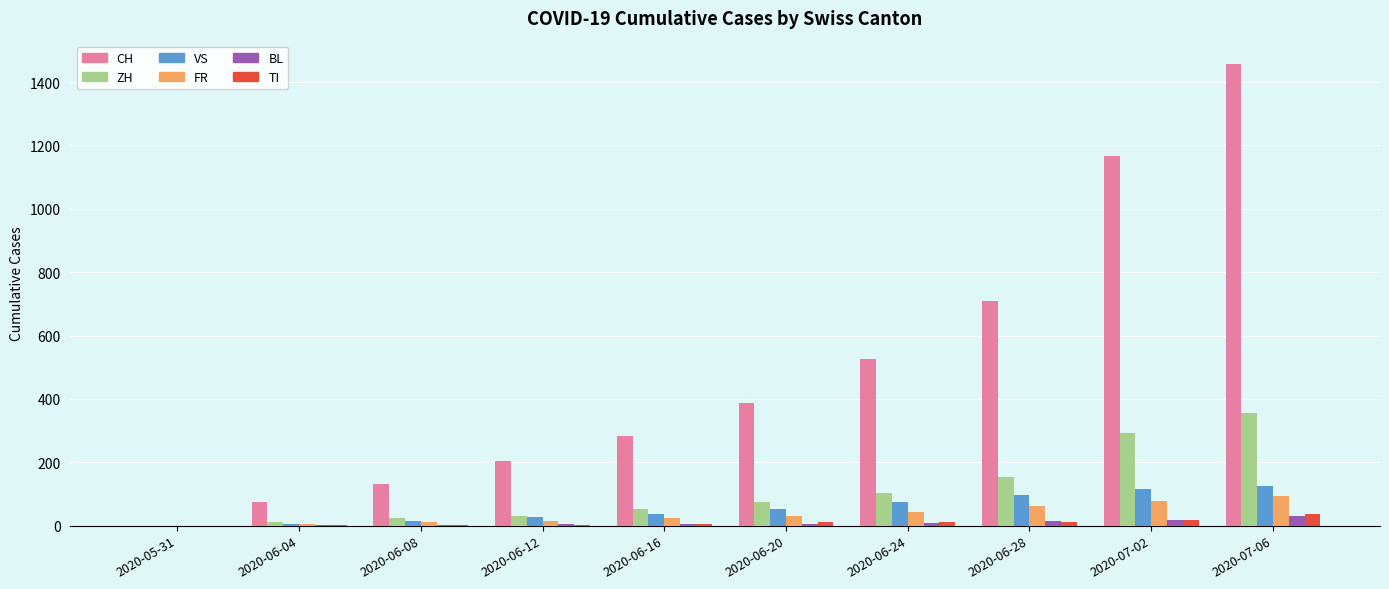

What is the average value of the TI series?

10